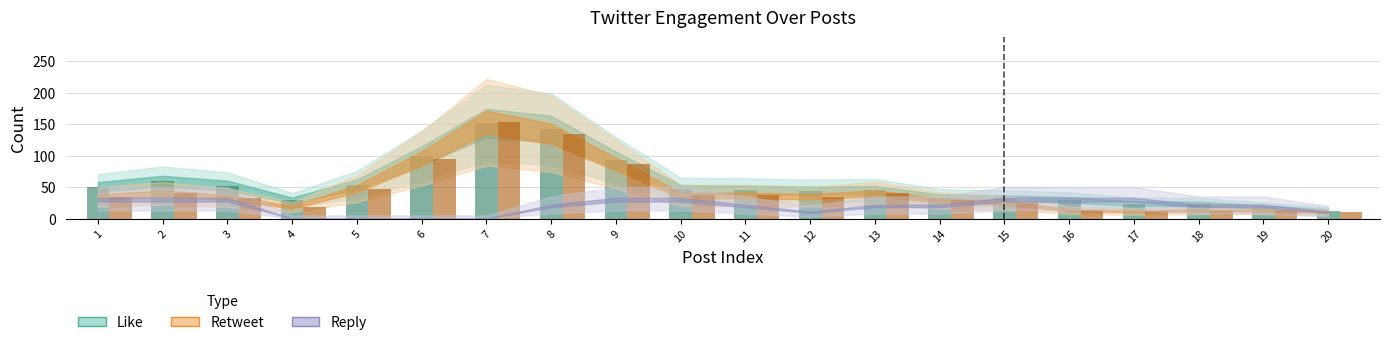

At which category is the sum across all series the highest?

7